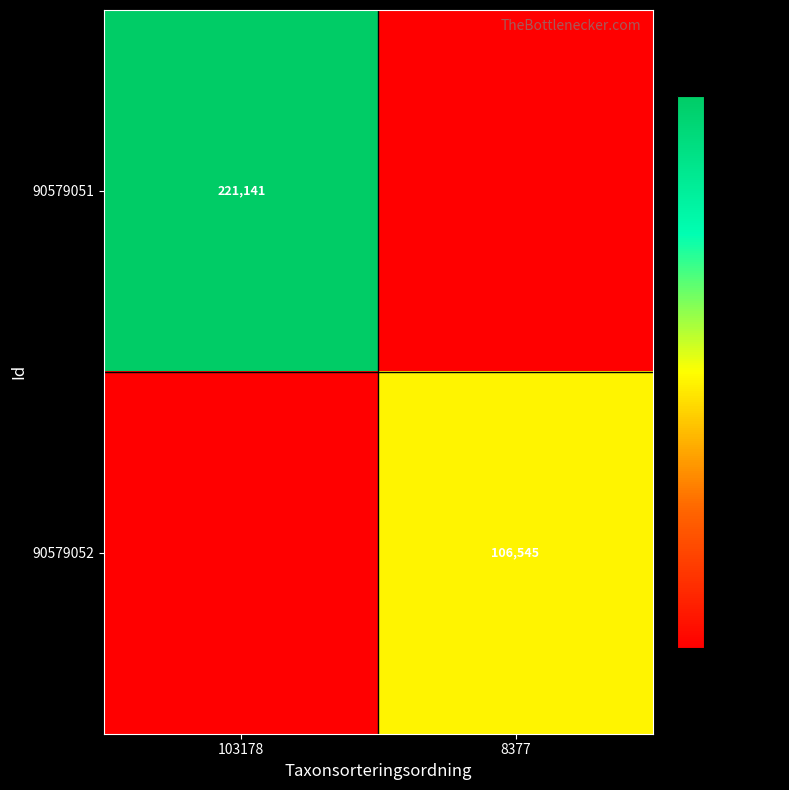

True or false: 90579052 has a value of 106545 at 8377.

True